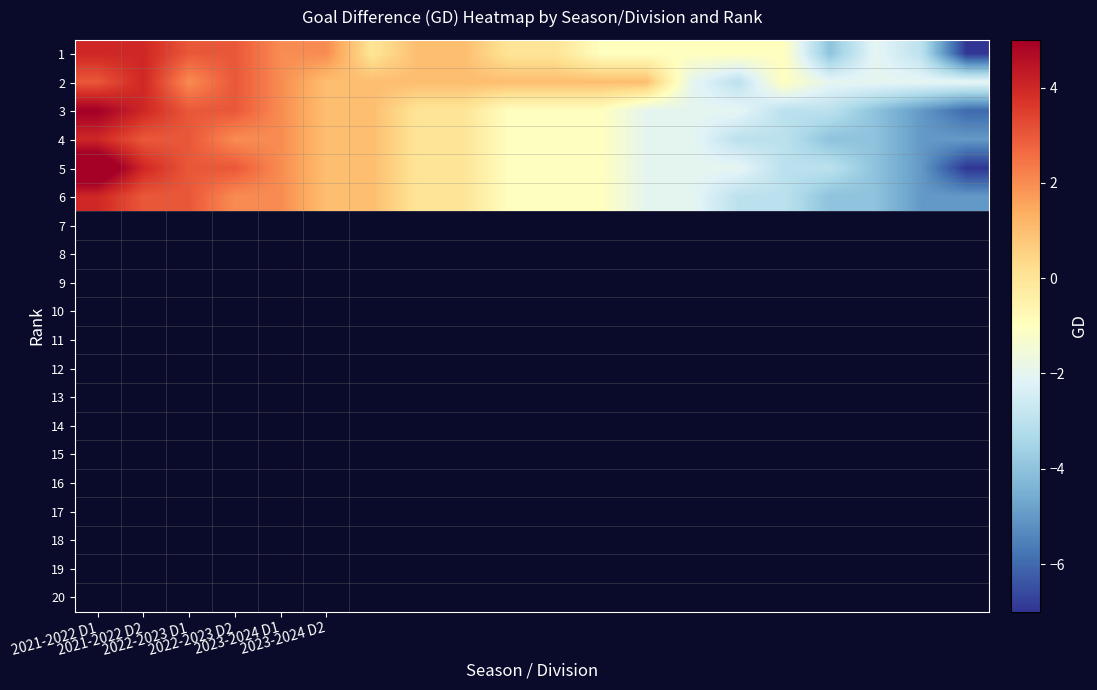

At which category is the sum across all series the highest?

2021-2022 D1